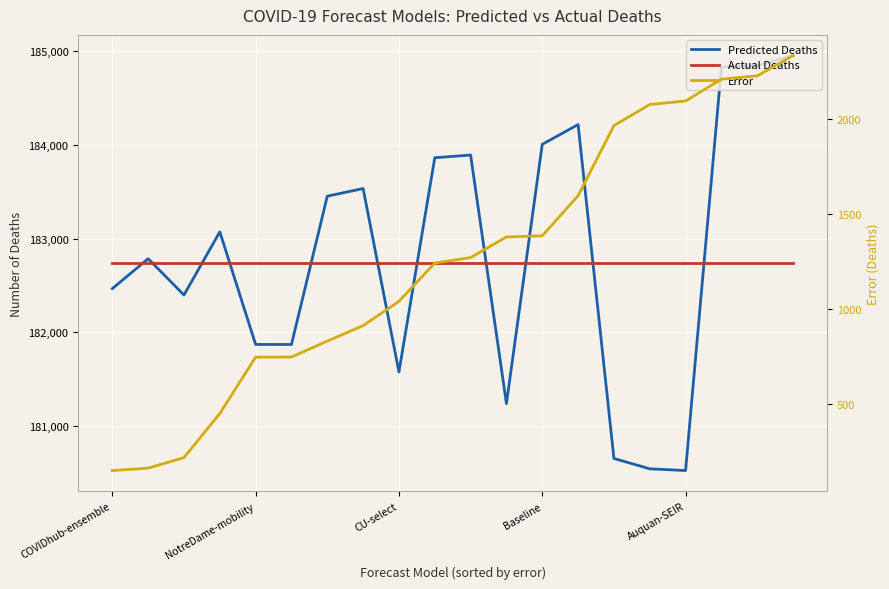

Is this an area chart (filled region under the line)?

No